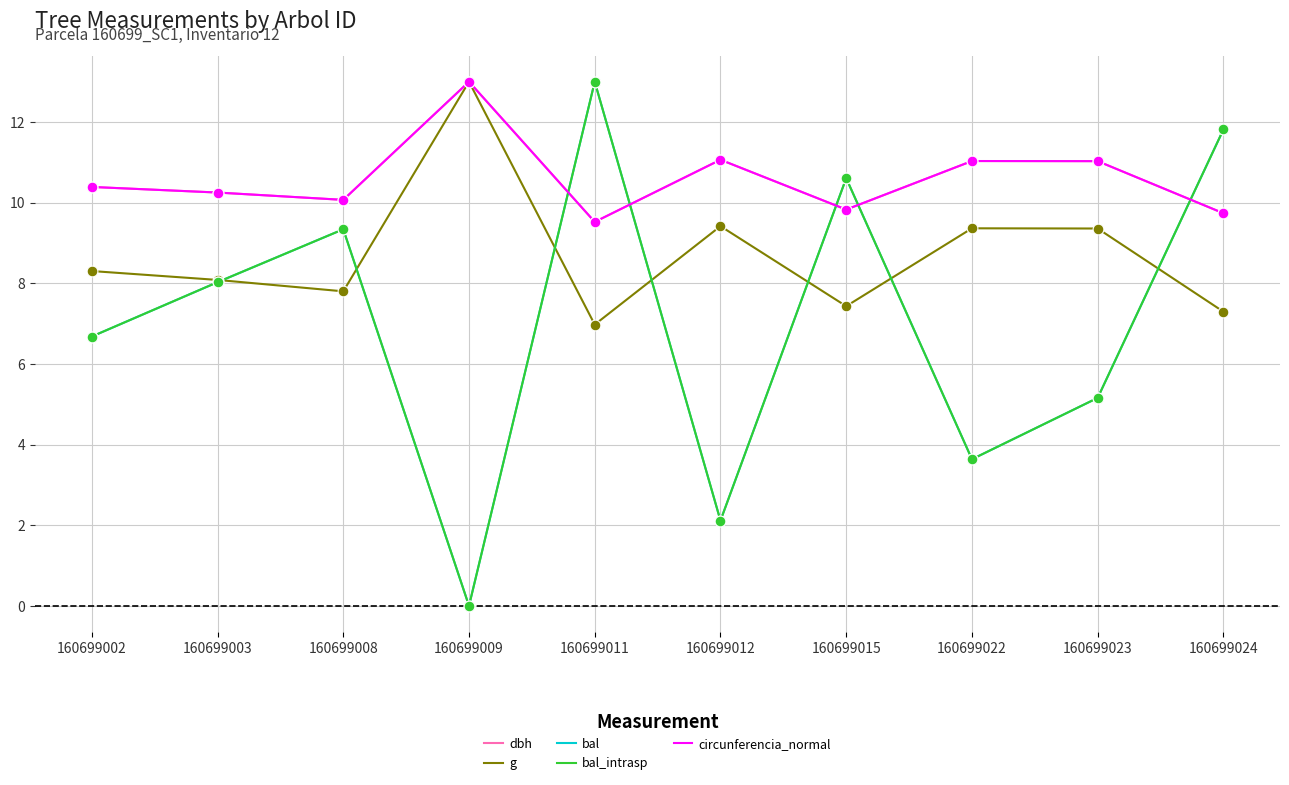

At which category is the sum across all series the highest?

160699011